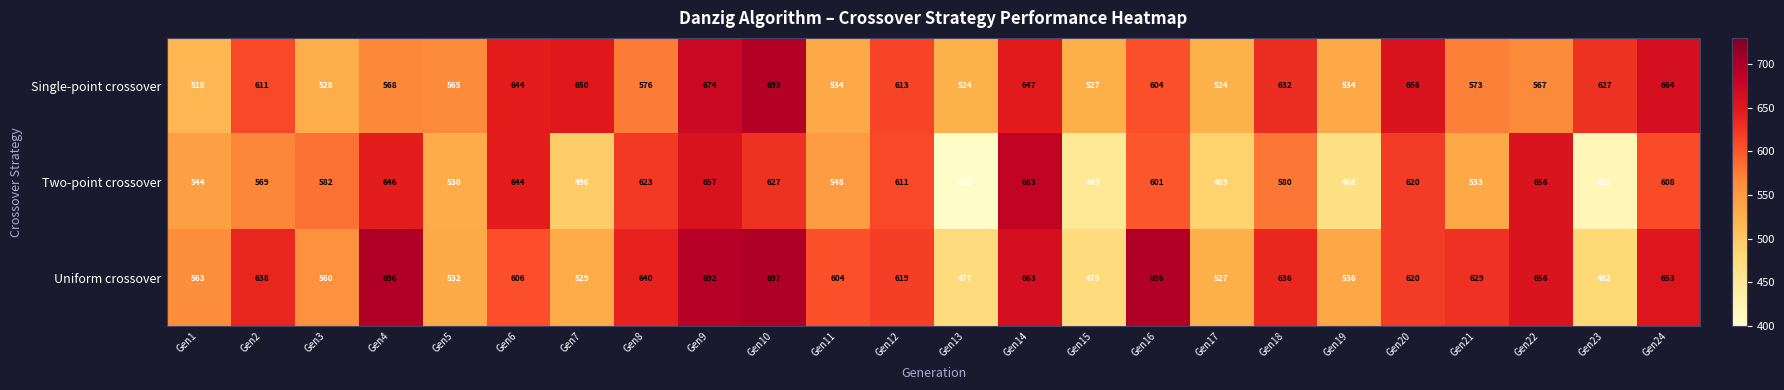

At Gen21, list the series in order from smallest to largest.

Two-point crossover, Single-point crossover, Uniform crossover